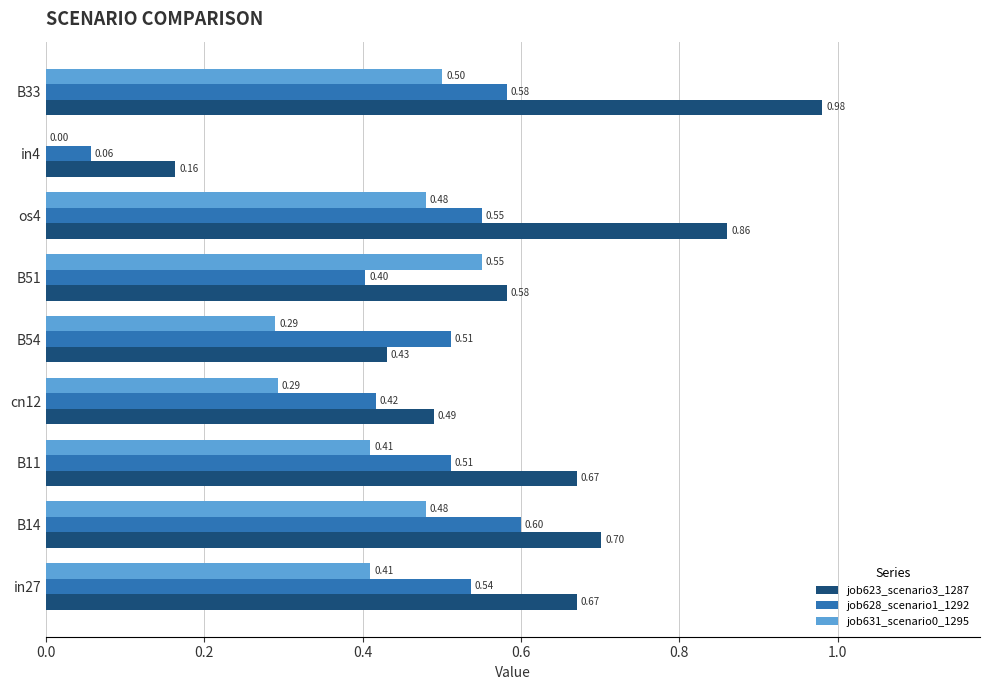

What is the total value across all series at B14?

1.8